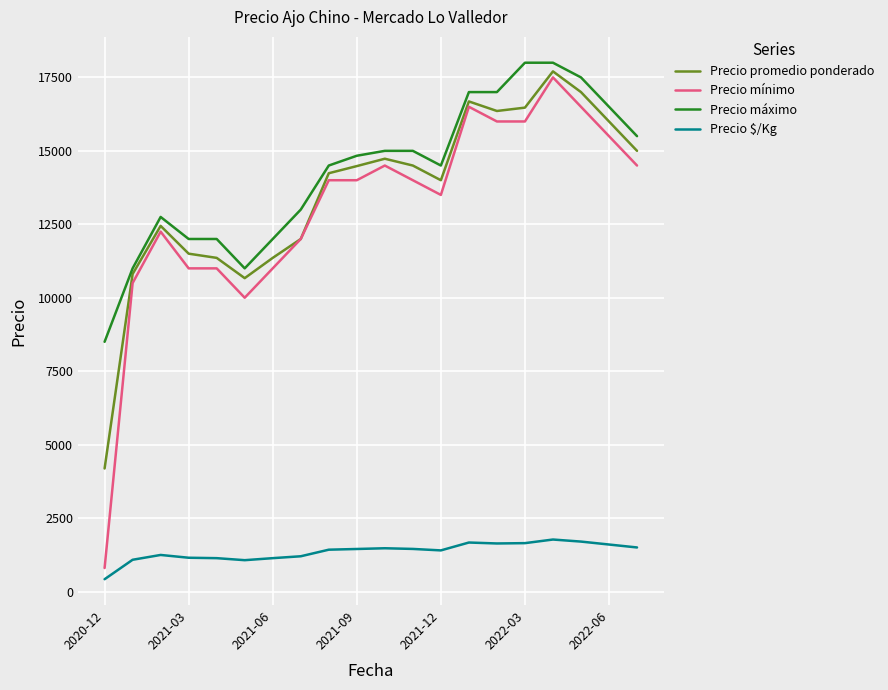

Which series has the largest total across all categories?

Precio máximo